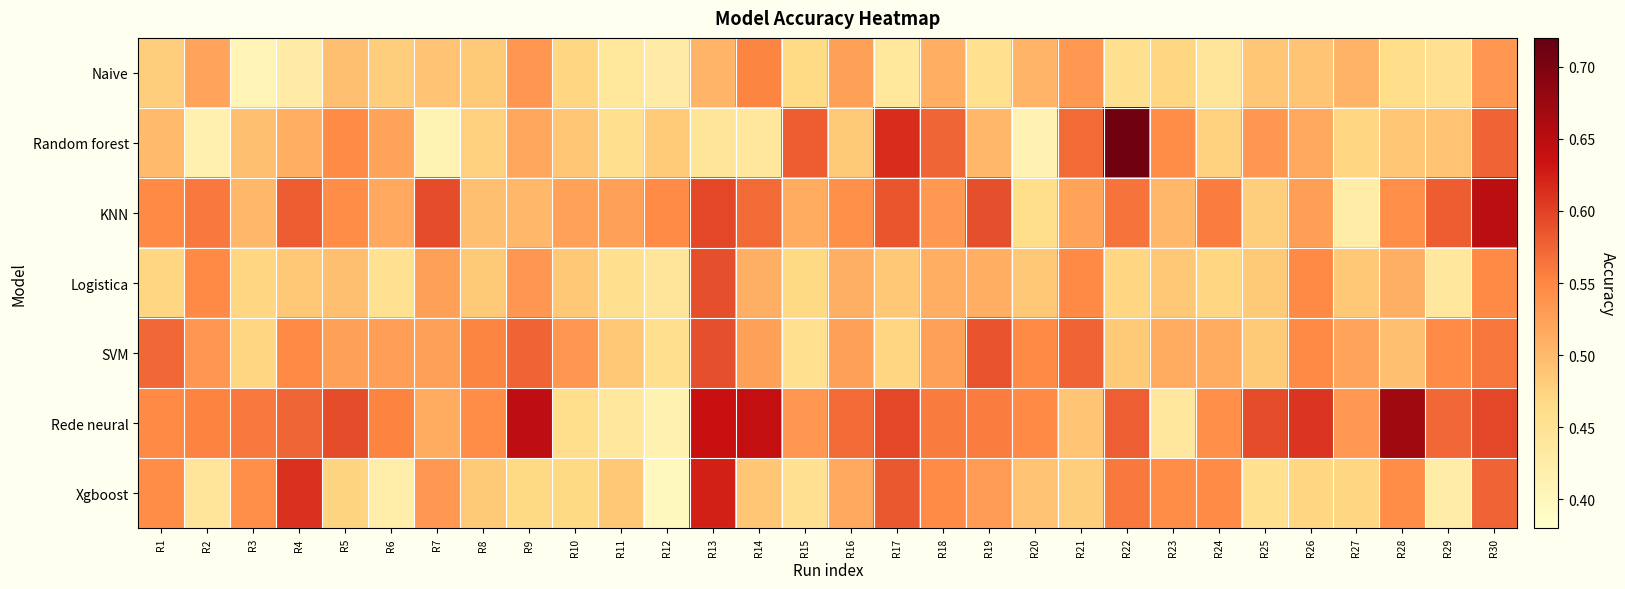

What is the difference between the highest and lowest values at R24?

0.1